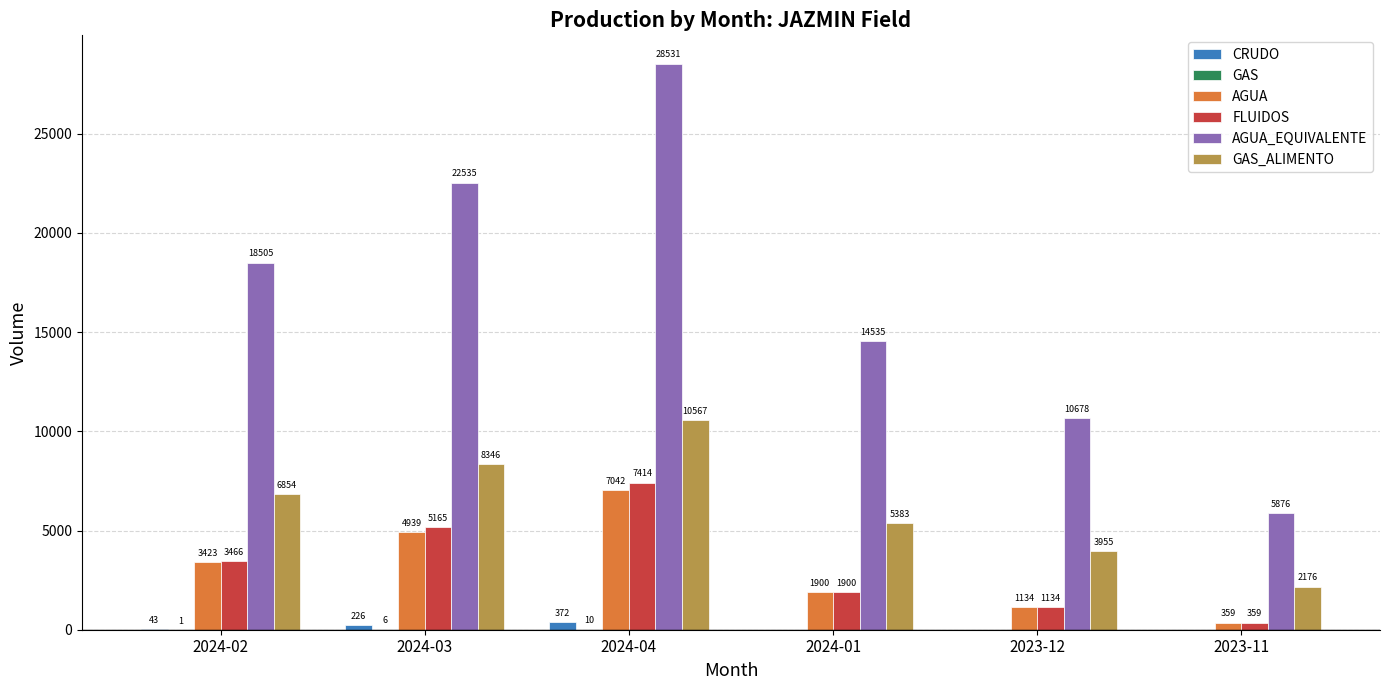

The FLUIDOS series shows 2836.9 at 2024-01. True or false?

False